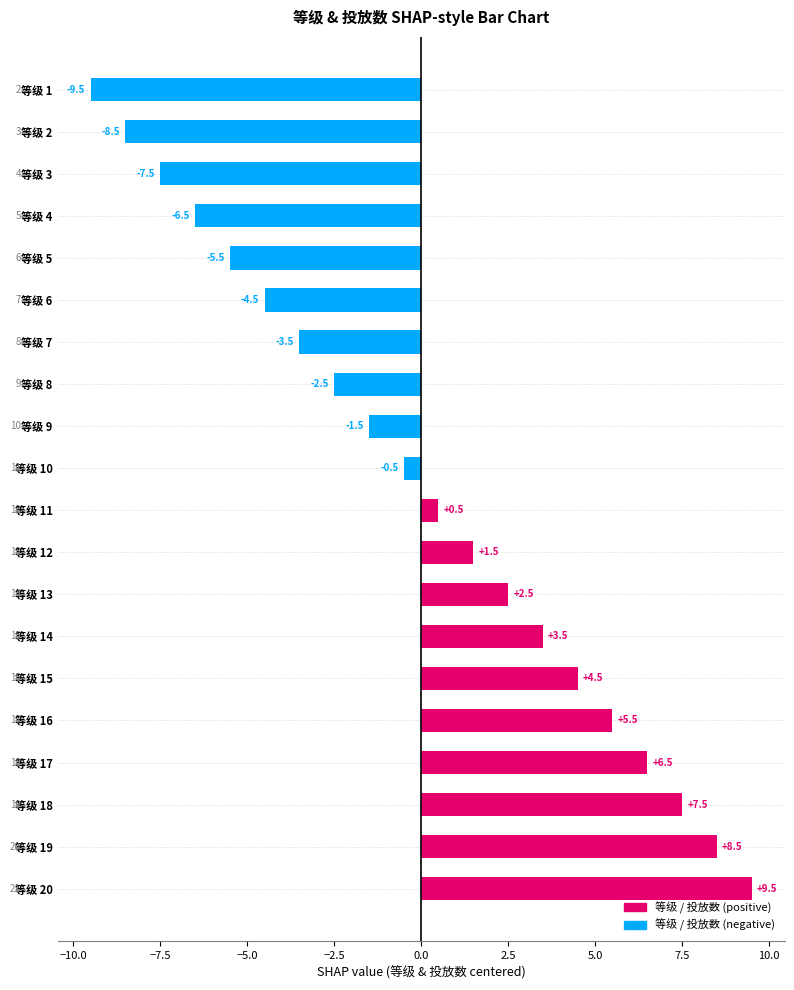

Where is 投放数 nearest to the value 0?

等级 10